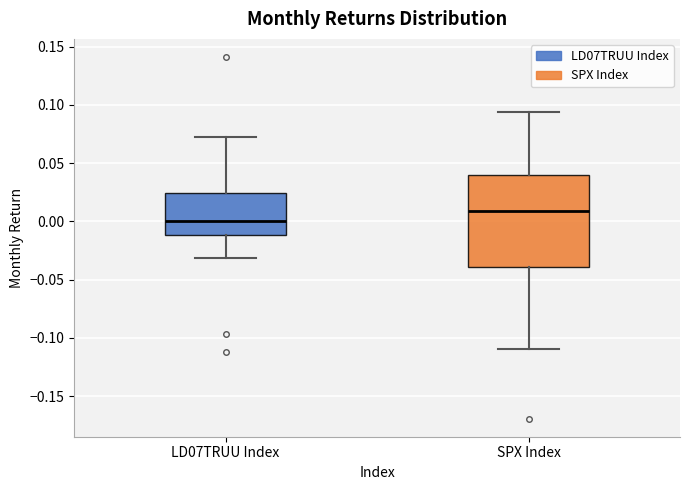

Which box is the tallest, from its lower edge to its upper edge?

SPX Index